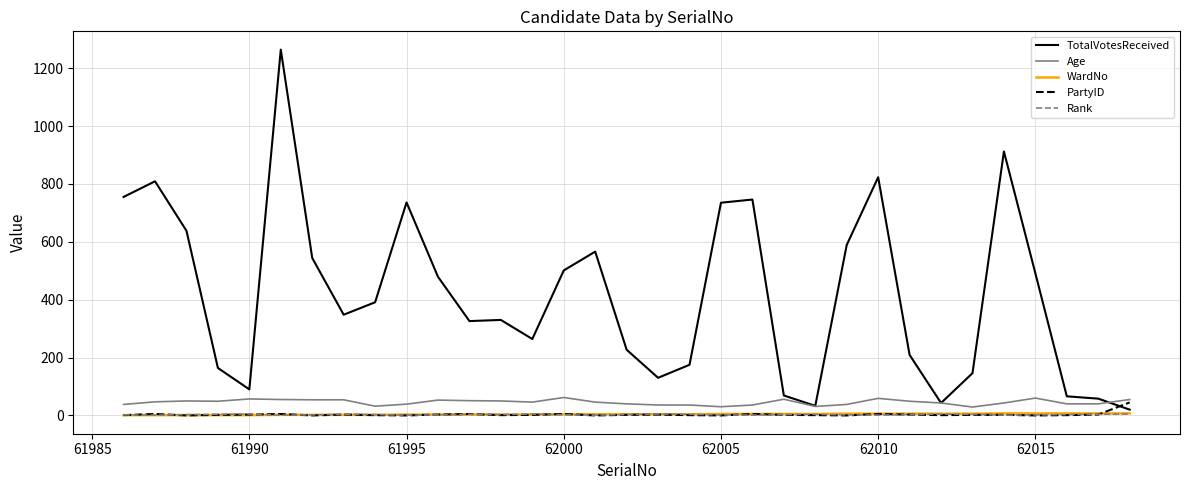

What is the maximum value shown in the chart?

1264